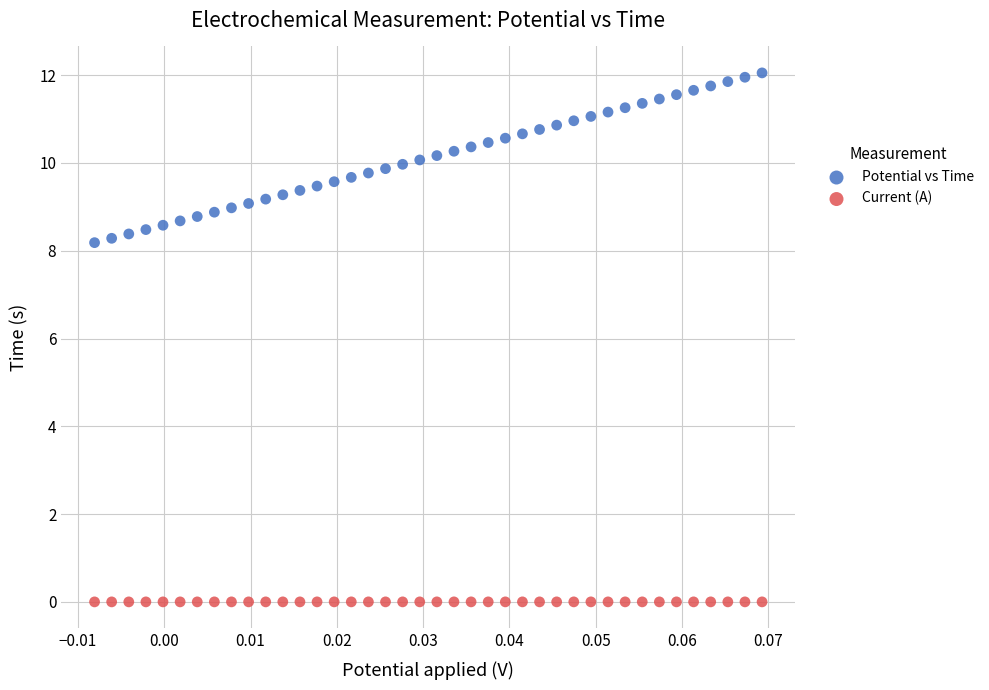

Which series has the widest spread of Y values?

Potential vs Time